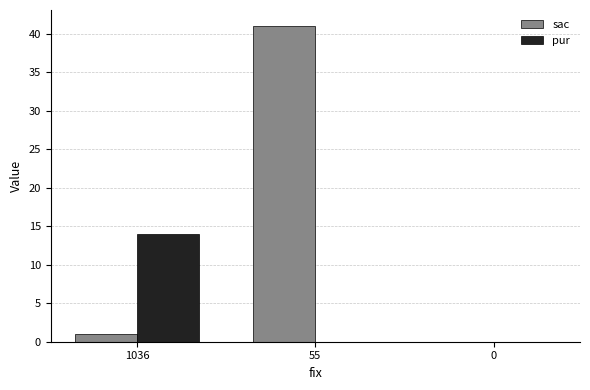

Reading right to left, list all the values displayed in this chart.

sac: 0	41	1
pur: 0	0	14